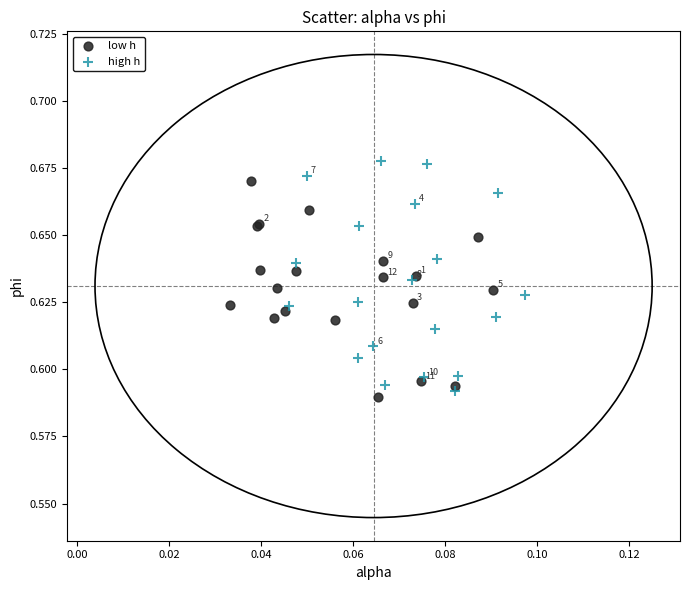

Which series has the largest Y range (max minus min)?

high h